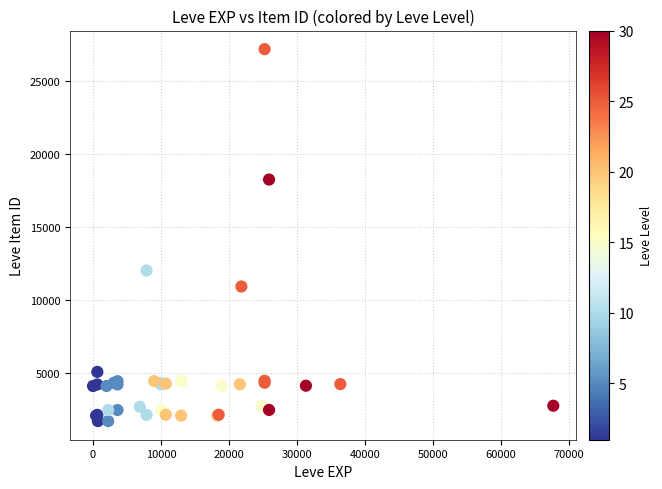

What Y value in the scatter plot is closest to 14448?

12018